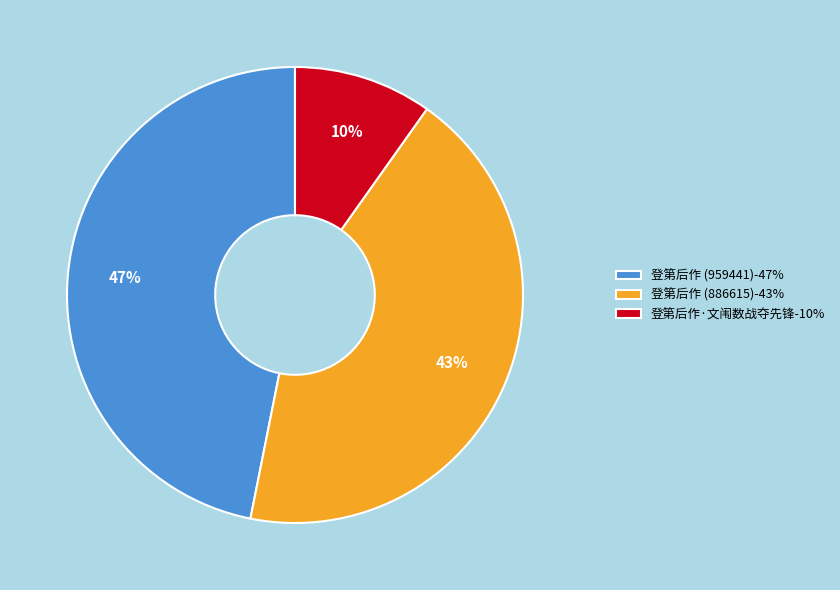

To the nearest percent, what portion does 登第后作 (886615) represent?

43%